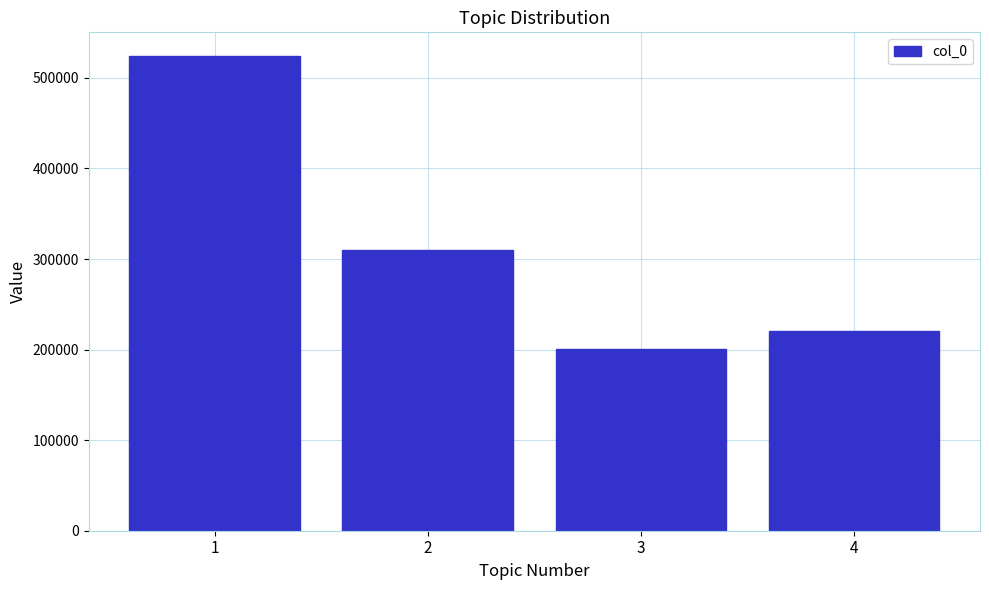

Are the bars horizontal?

No